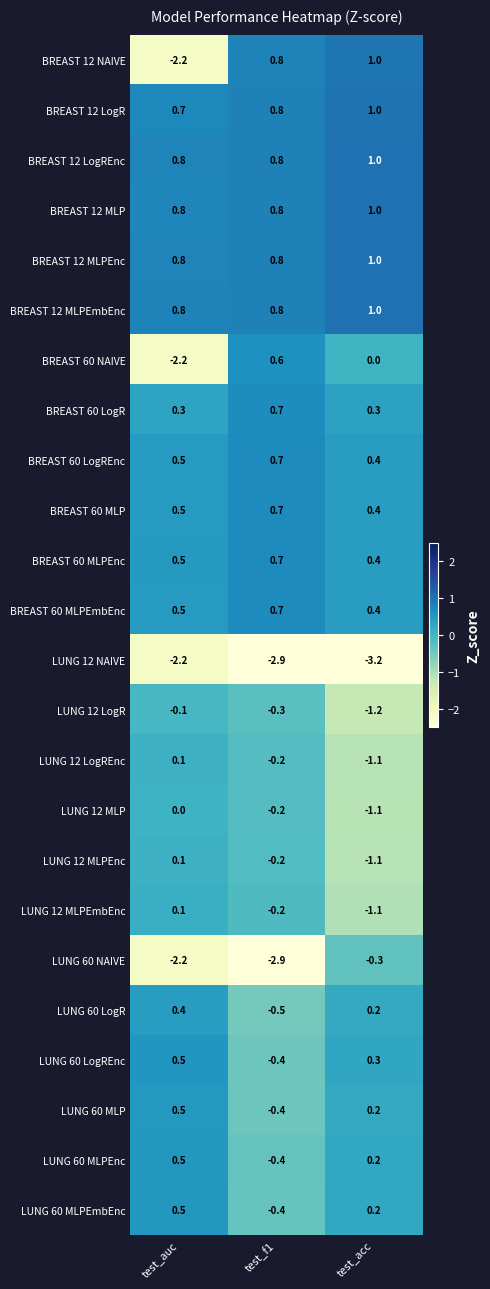

Is it true that BREAST 12 LogR equals 0.7 at test_auc?

True